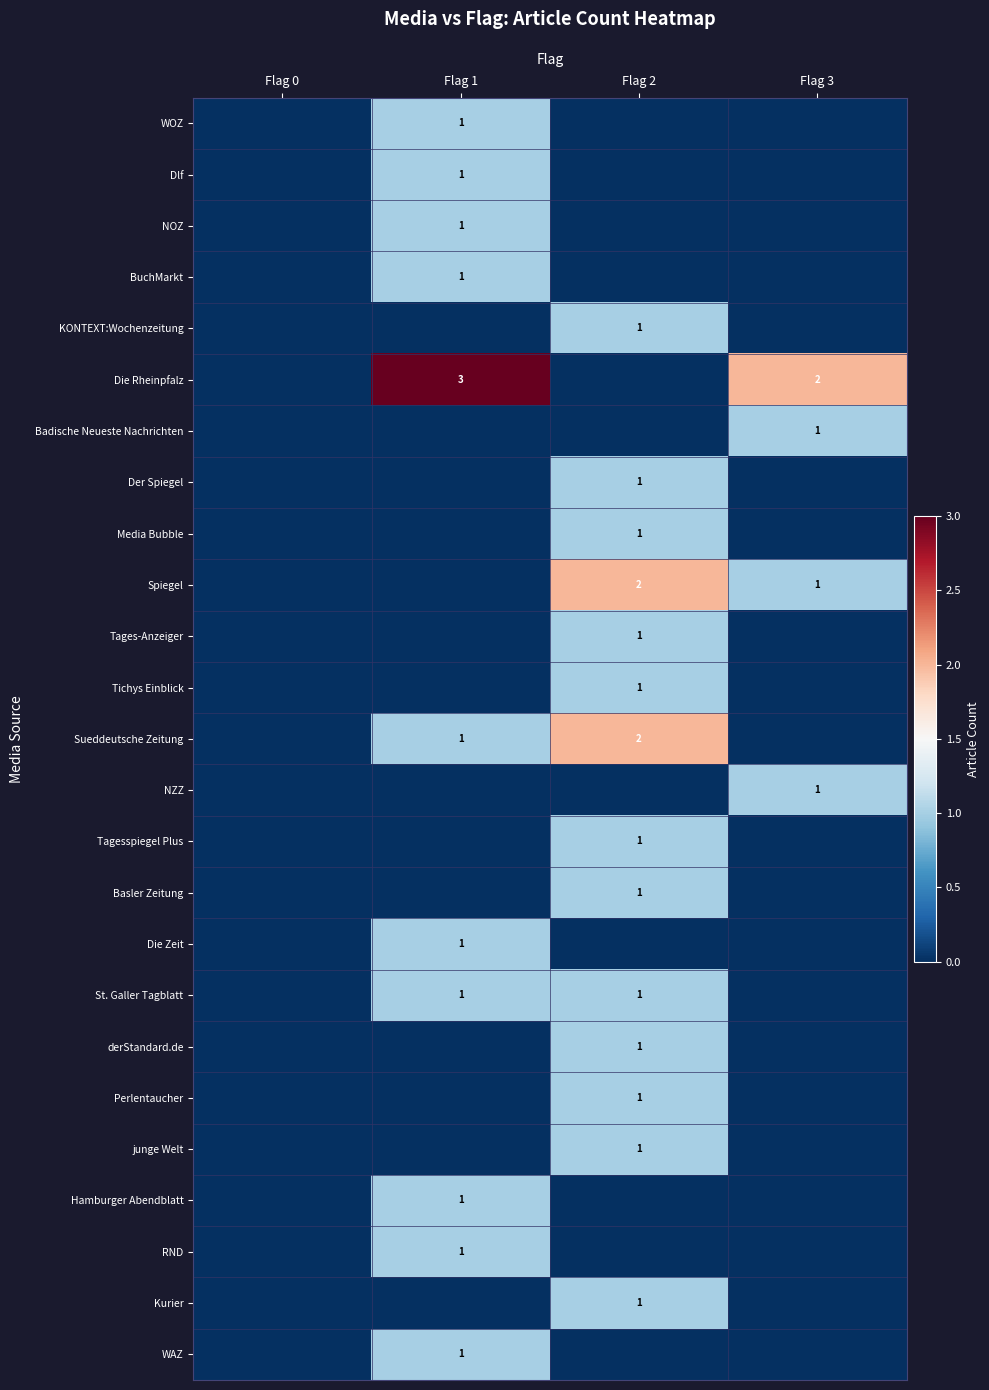

Is it true that KONTEXT:Wochenzeitung equals 1 at Flag 2?

False